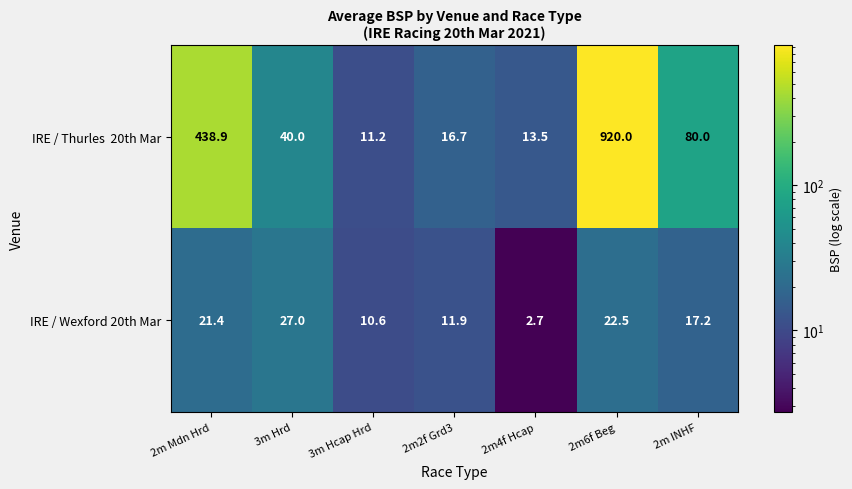

What is the total value across all series at 2m Mdn Hrd?

460.3